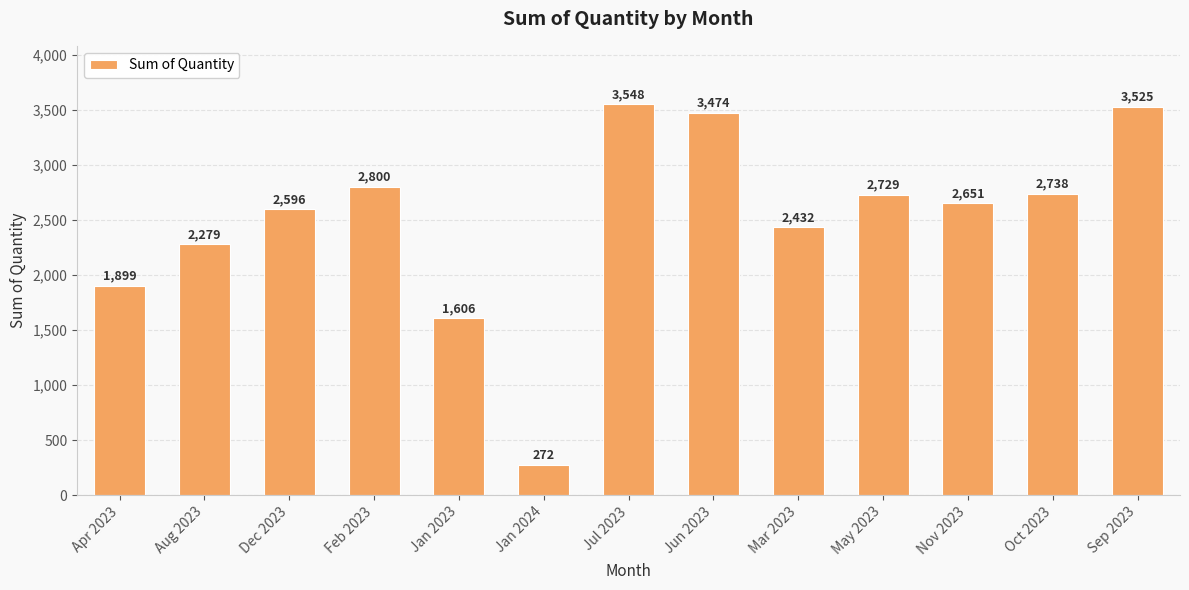

What is the change in value from Jul 2023 to Oct 2023?

-810